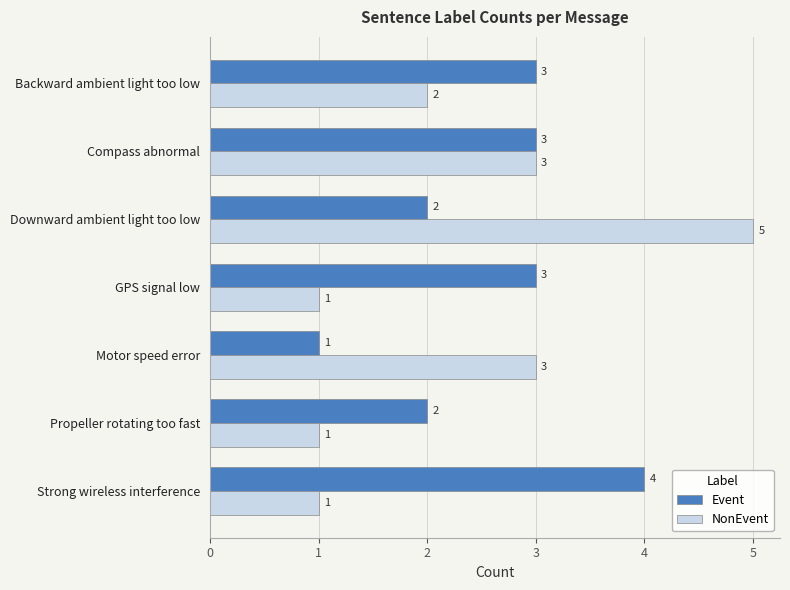

What are all the series names shown in the legend?

Event, NonEvent